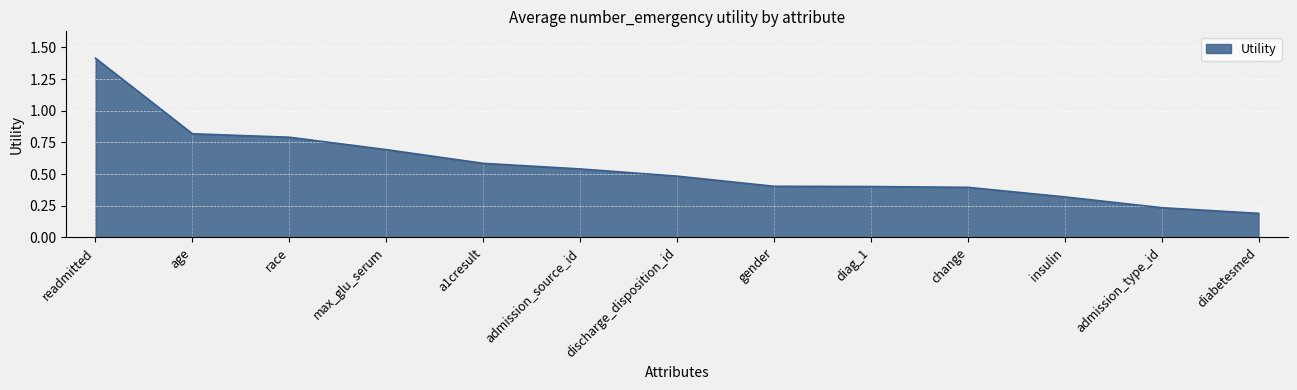

What is the average value?

0.6